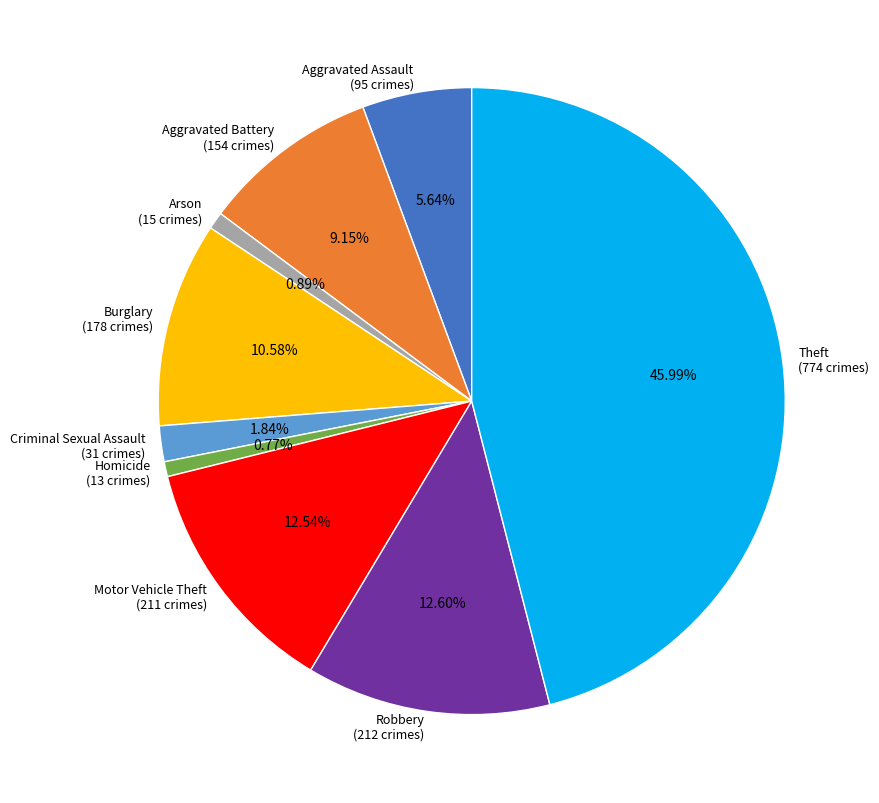

To the nearest percent, what is the difference between the Motor Vehicle Theft and Criminal Sexual Assault slice percentages?

11%